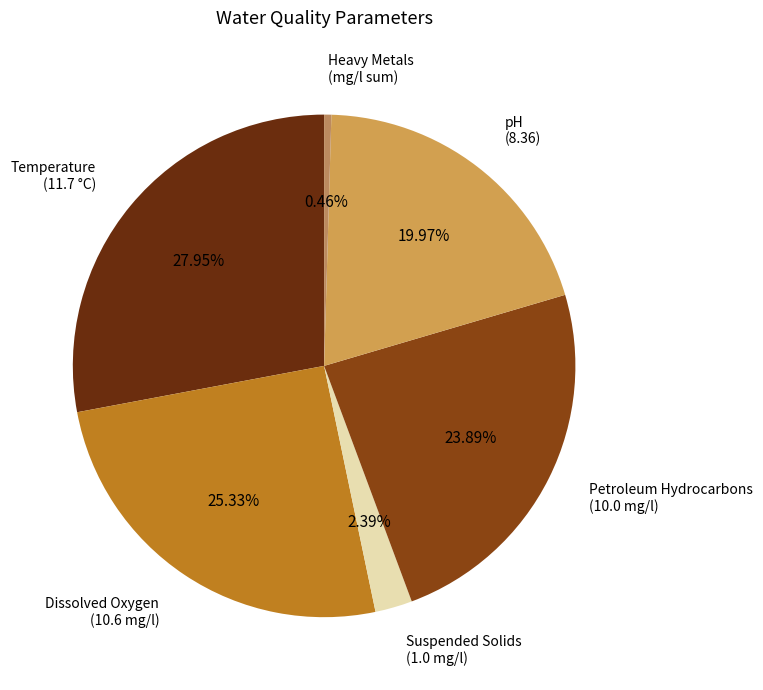

Count the number of slices in the pie.

6